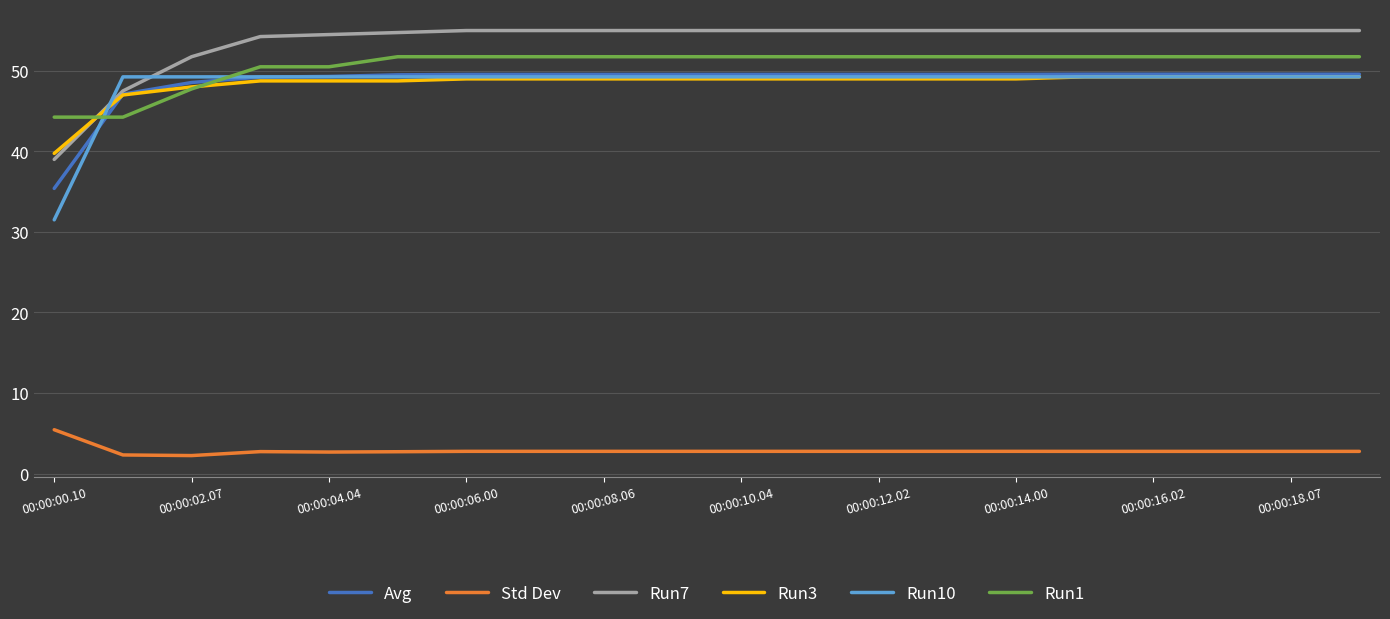

Which series has the largest total across all categories?

Run7